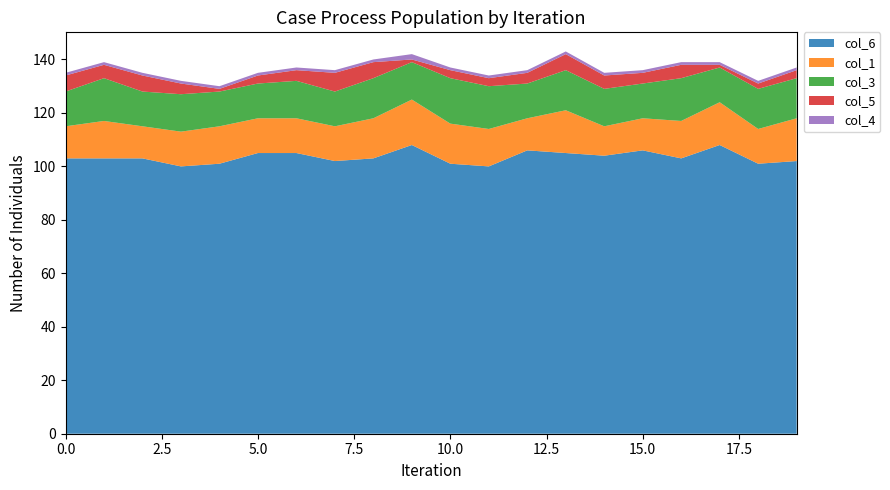

Reading left to right, transcribe all the data shown in this chart.

col_6: 103	103	103	100	101	105	105	102	103	108	101	100	106	105	104	106	103	108	101	102
col_1: 12	14	12	13	14	13	13	13	15	17	15	14	12	16	11	12	14	16	13	16
col_3: 13	16	13	14	13	13	14	13	15	14	17	16	13	15	14	13	16	13	15	15
col_5: 6	5	6	4	1	3	4	7	6	1	3	3	4	6	5	4	5	1	2	3
col_4: 1	1	1	1	1	1	1	1	1	2	1	1	1	1	1	1	1	1	1	1